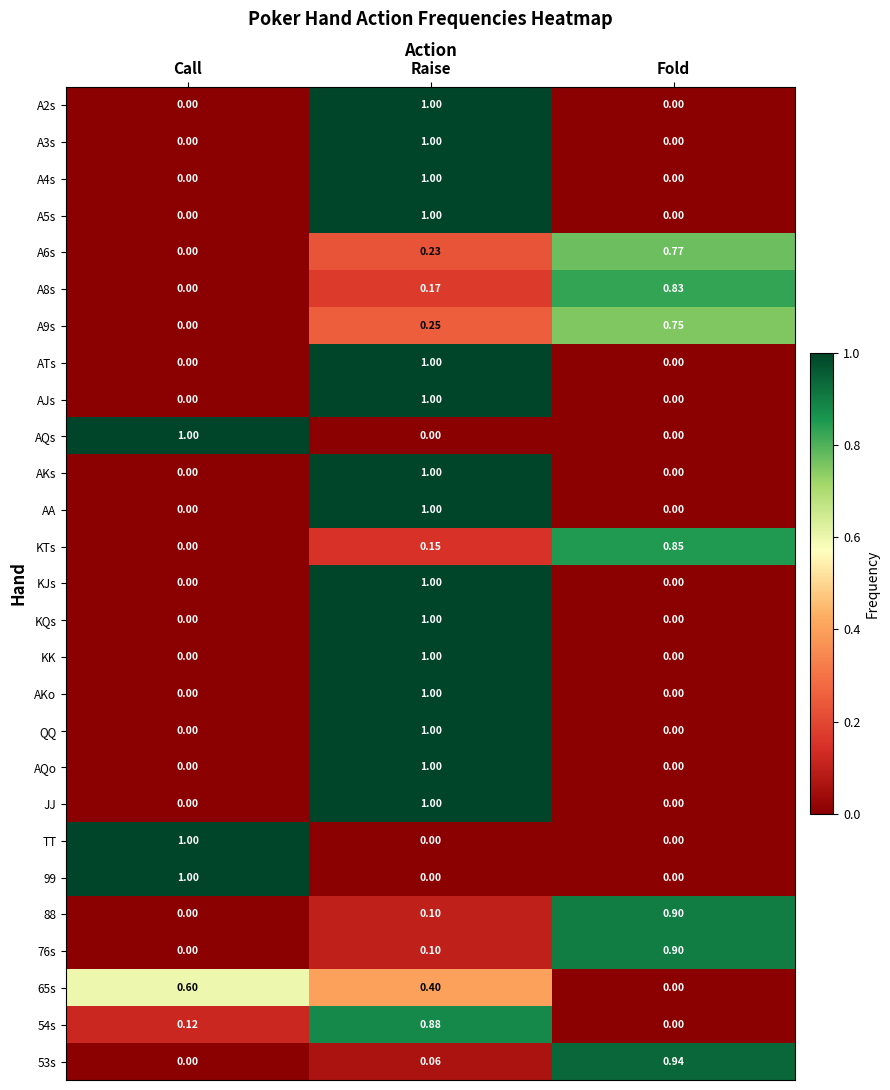

At which label is KTs closest to 0?

Call